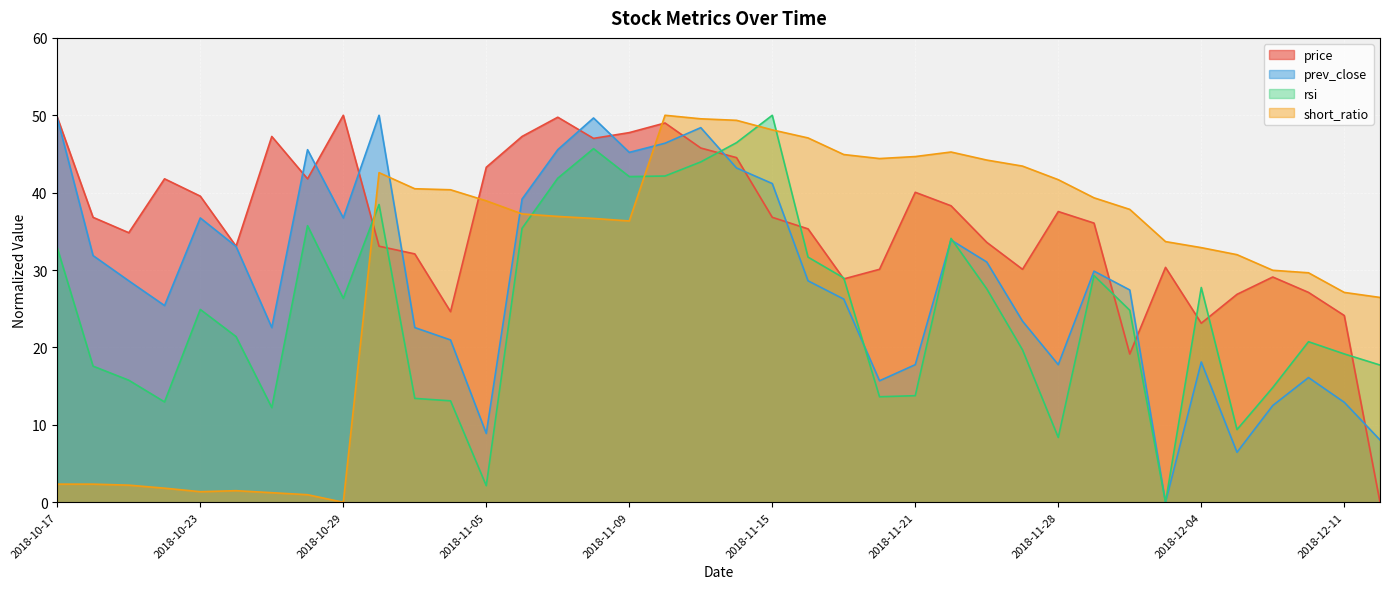

Between 2018-11-07 and 2018-11-20, which is larger?

2018-11-07